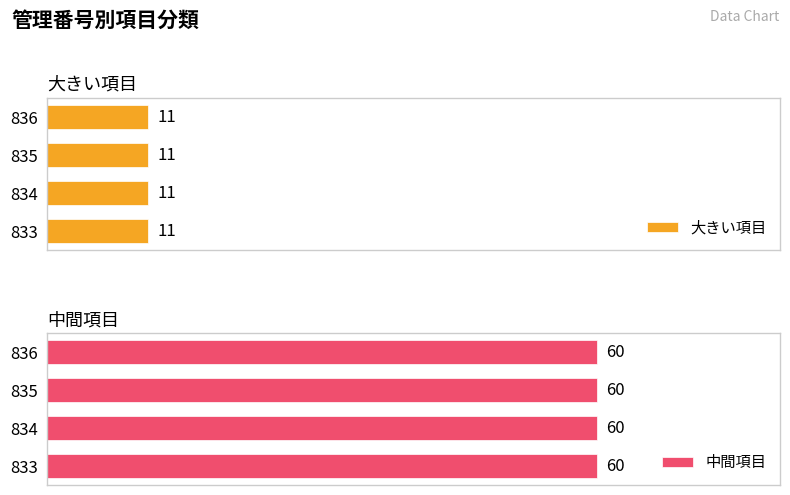

How many bars are there in total?

8